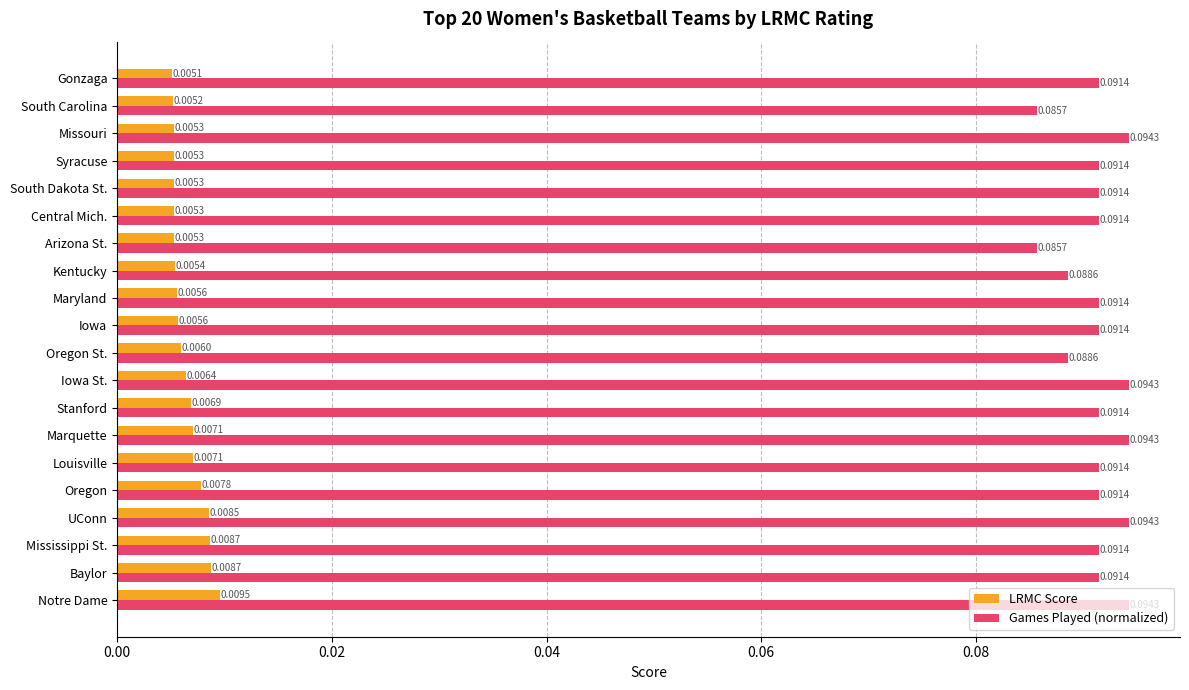

How many distinct data groups are displayed?

2